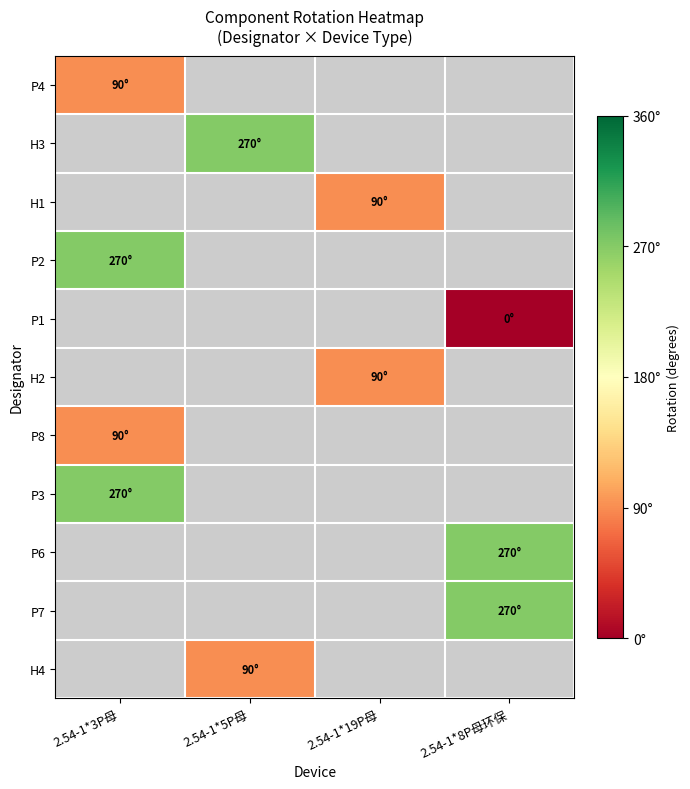

At which label does P4 reach its minimum?

2.54-1*3P母